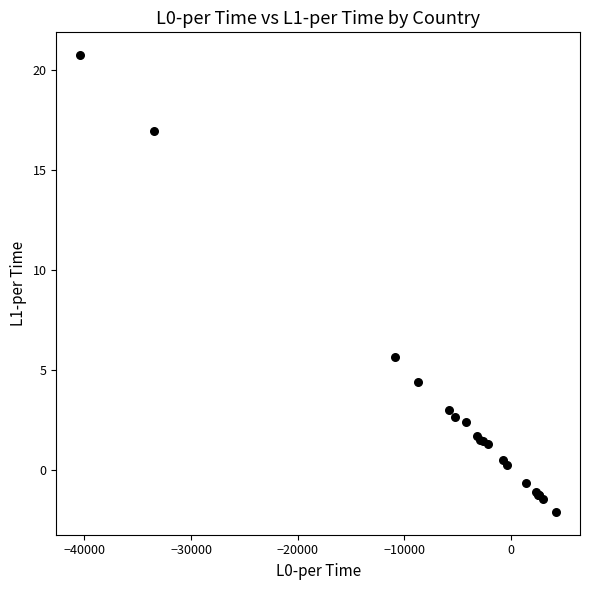

What Y value in the scatter plot is closest to 9?

5.6